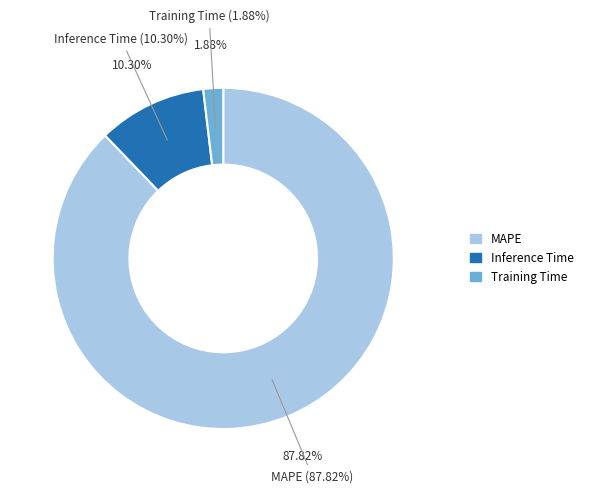

Rank the categories by value from highest to lowest.

MAPE, Inference Time, Training Time